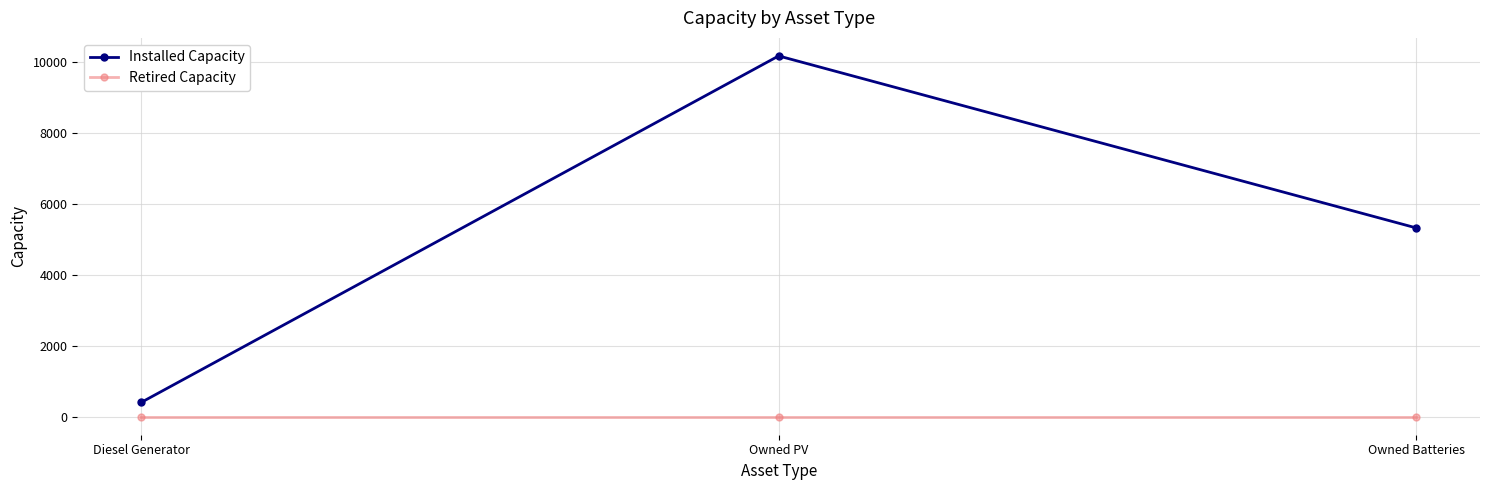

Read the Installed Capacity value at Owned Batteries.

5323